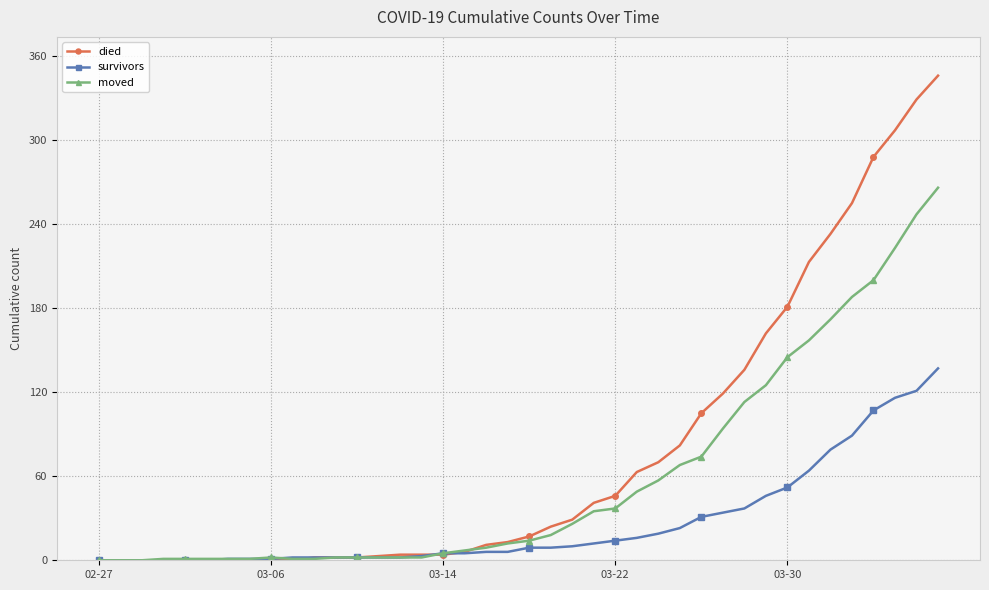

Rank the series by their average value, from highest to lowest.

died, moved, survivors